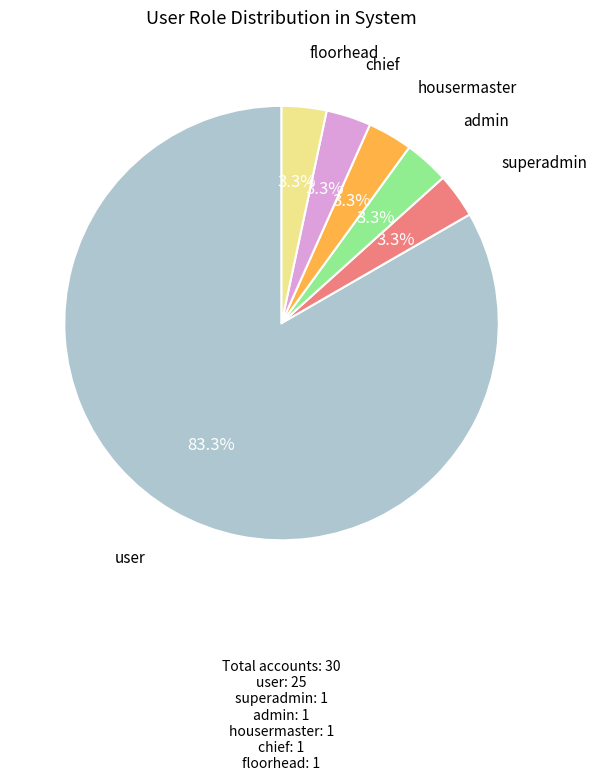

Which category has the biggest portion of the pie?

user